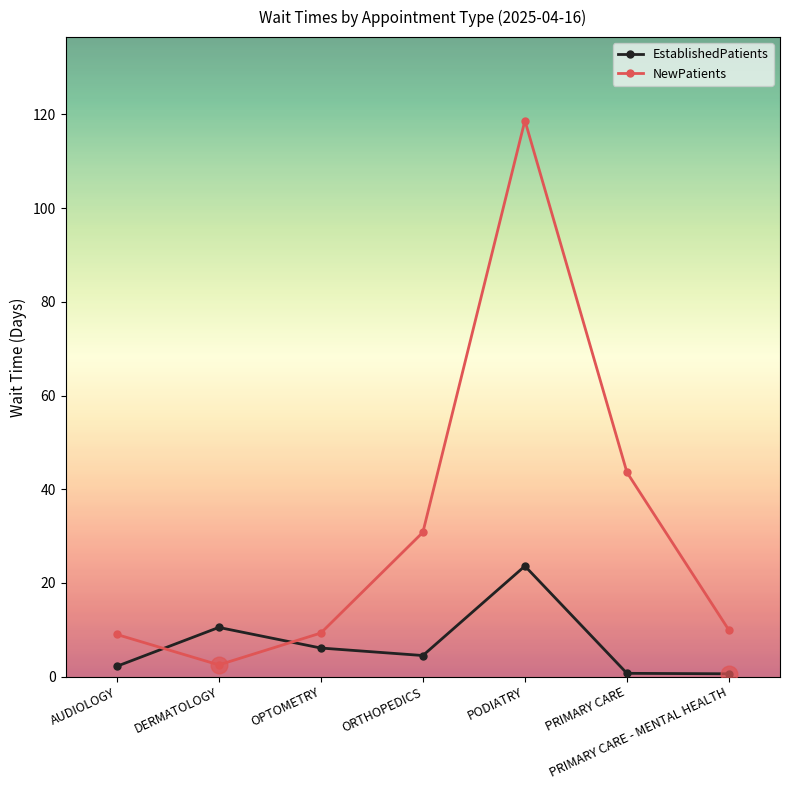

True or false: NewPatients and EstablishedPatients cross at least once.

True